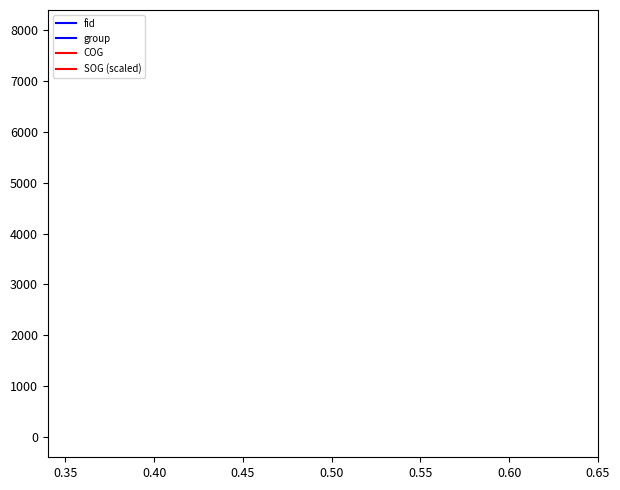

The COG series shows 100.3 at 0.55. True or false?

False